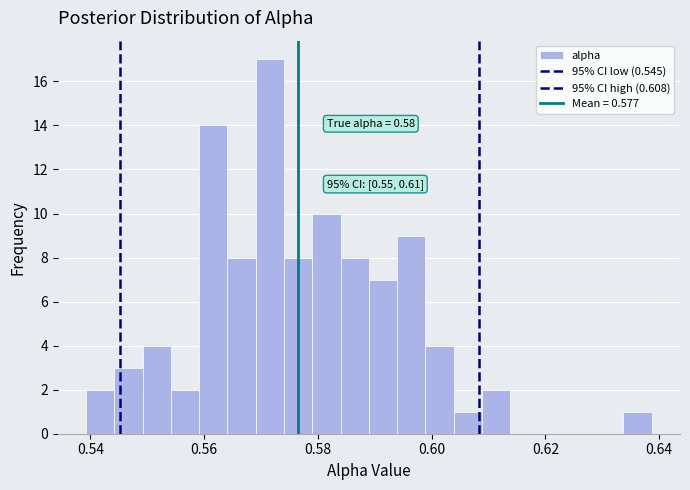

Around what value on the x-axis is the tallest bar? Give the approximate position of its centre, as read against the axis.

0.572